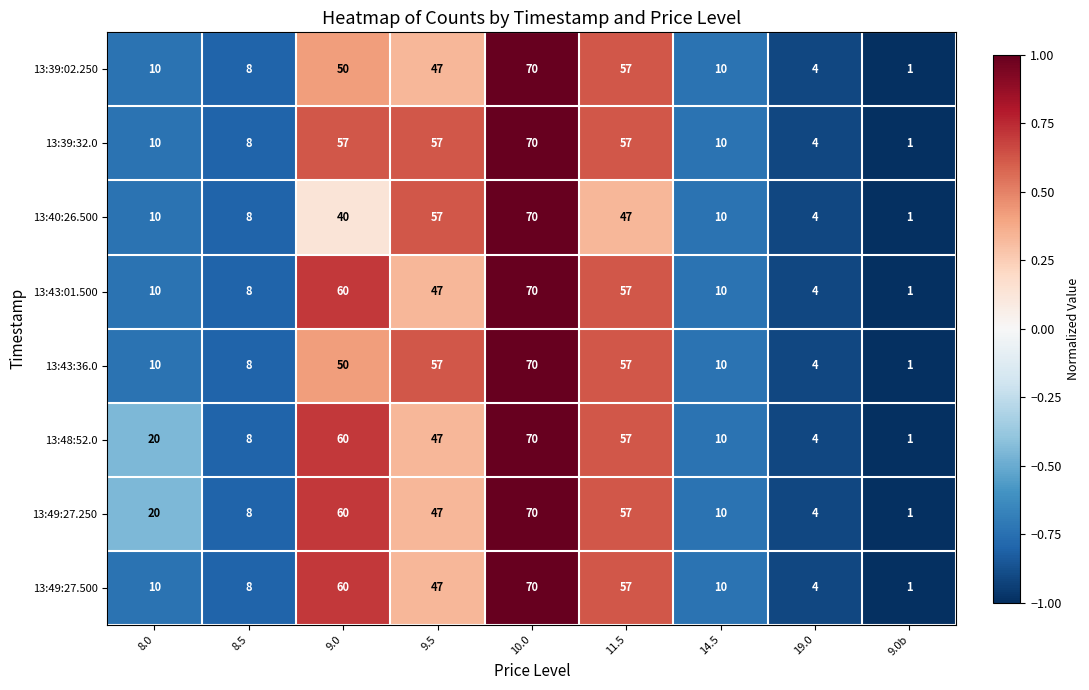

True or false: 13:43:36.0 has a value of 57 at 9.5.

True